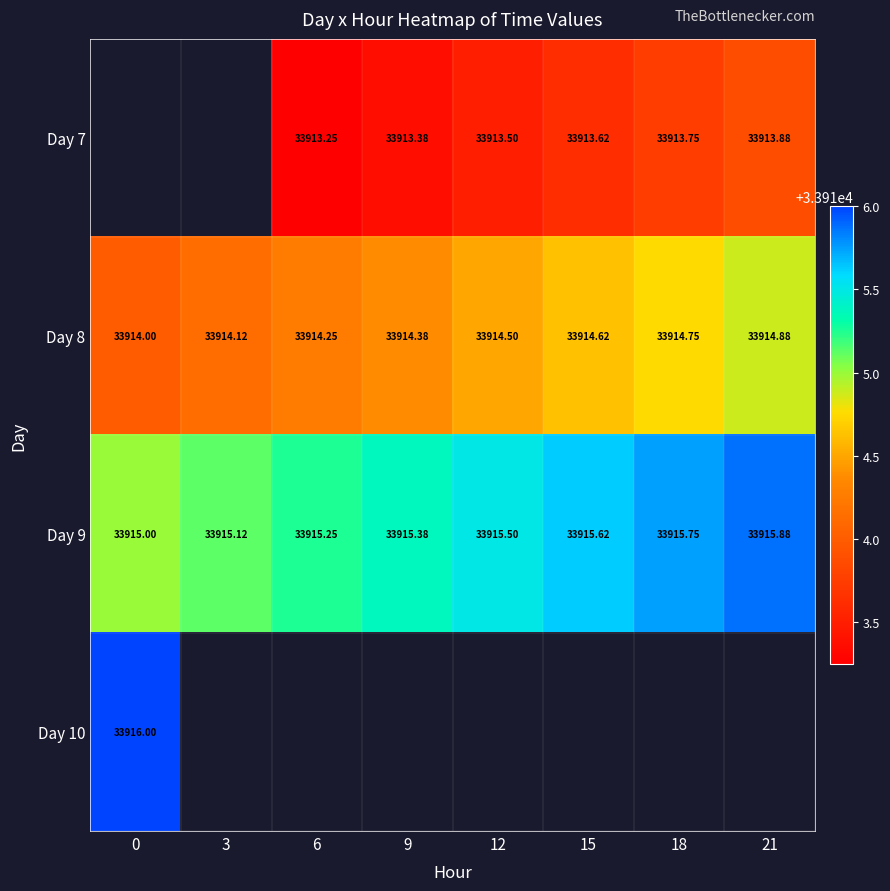

Is the value of Day 8 at 12 greater than the value of Day 10 at 0?

No